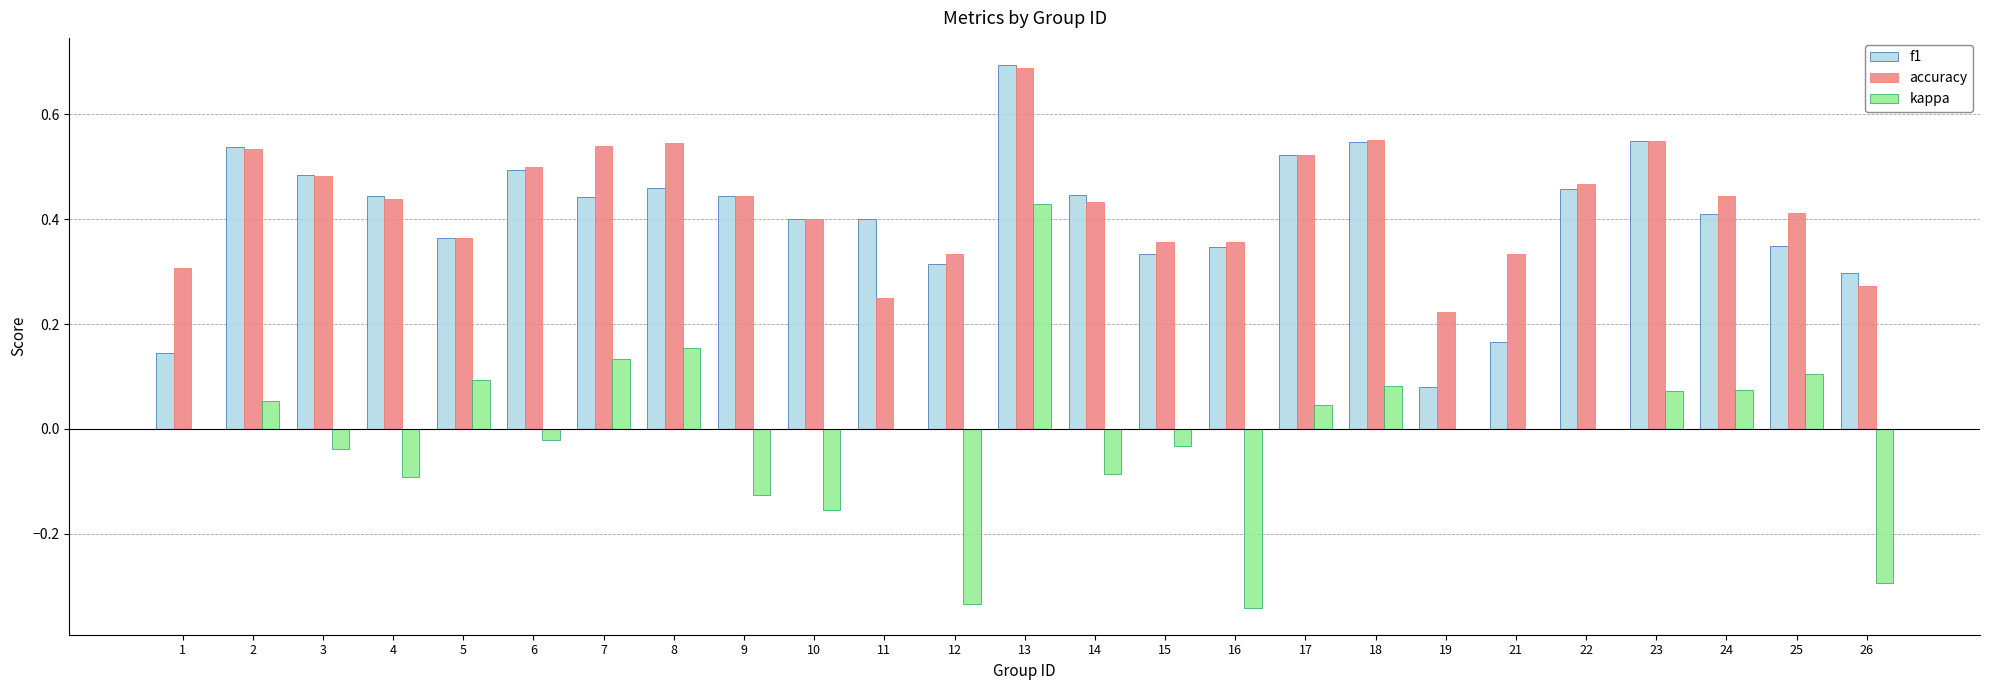

Is the value of f1 at 3 greater than the value of accuracy at 14?

Yes